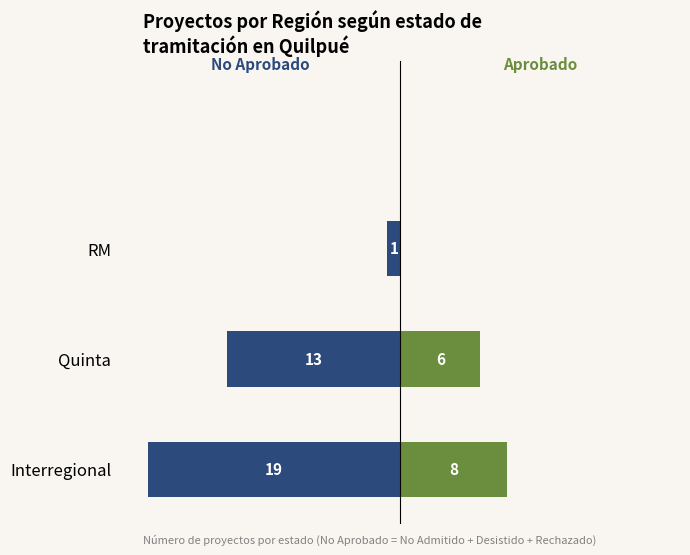

What is the value of the Aprobado bar at the 2nd from the left?

6